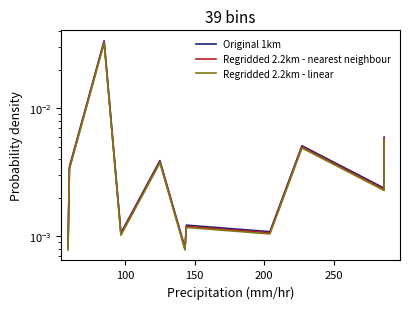

What are all the series names shown in the legend?

Original 1km, Regridded 2.2km - nearest neighbour, Regridded 2.2km - linear